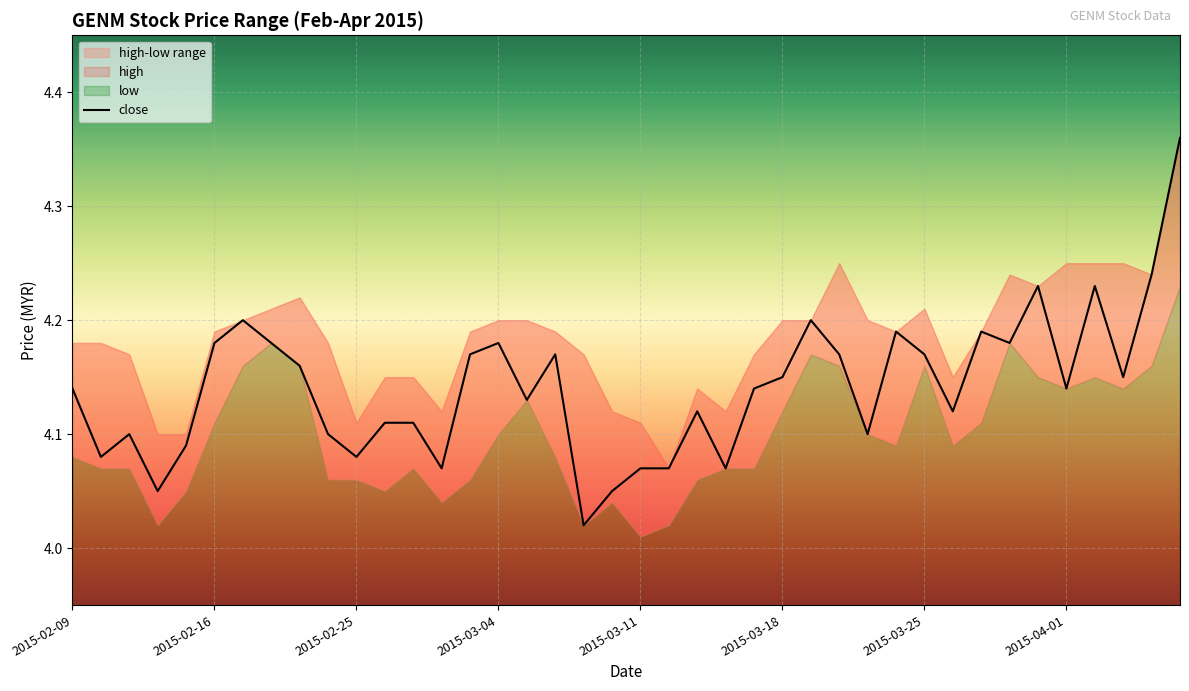

True or false: close has a value of 2.6 at 2015-03-04.

False